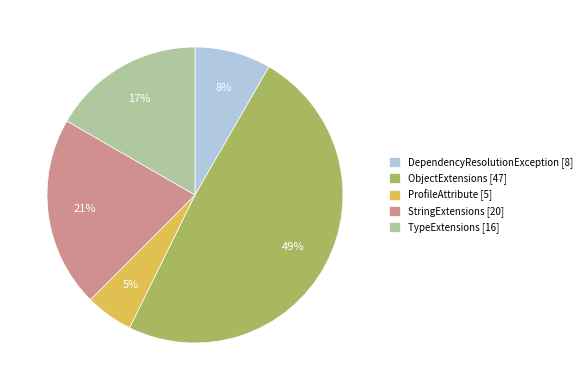

Combined, do ProfileAttribute [5] and ObjectExtensions [47] account for over 50%?

Yes